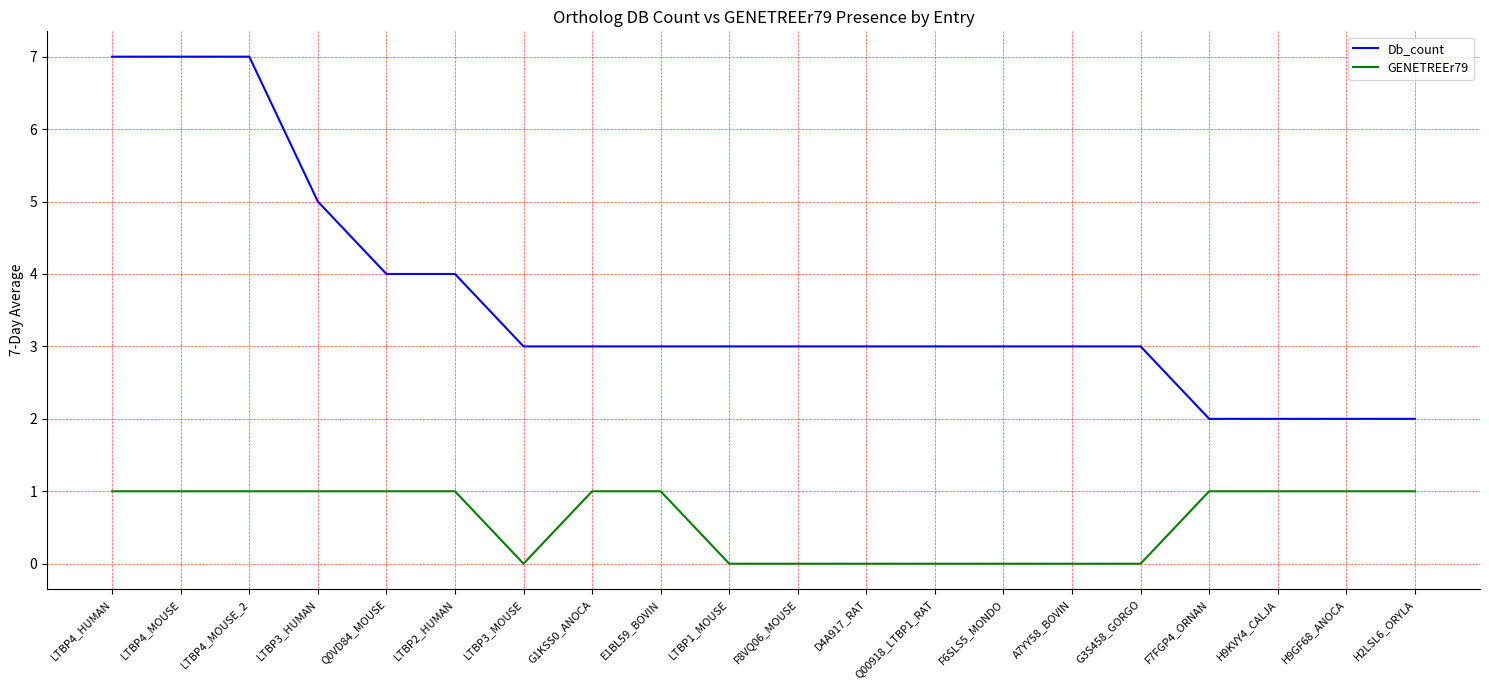

Which series has the largest range (max minus min)?

Db_count